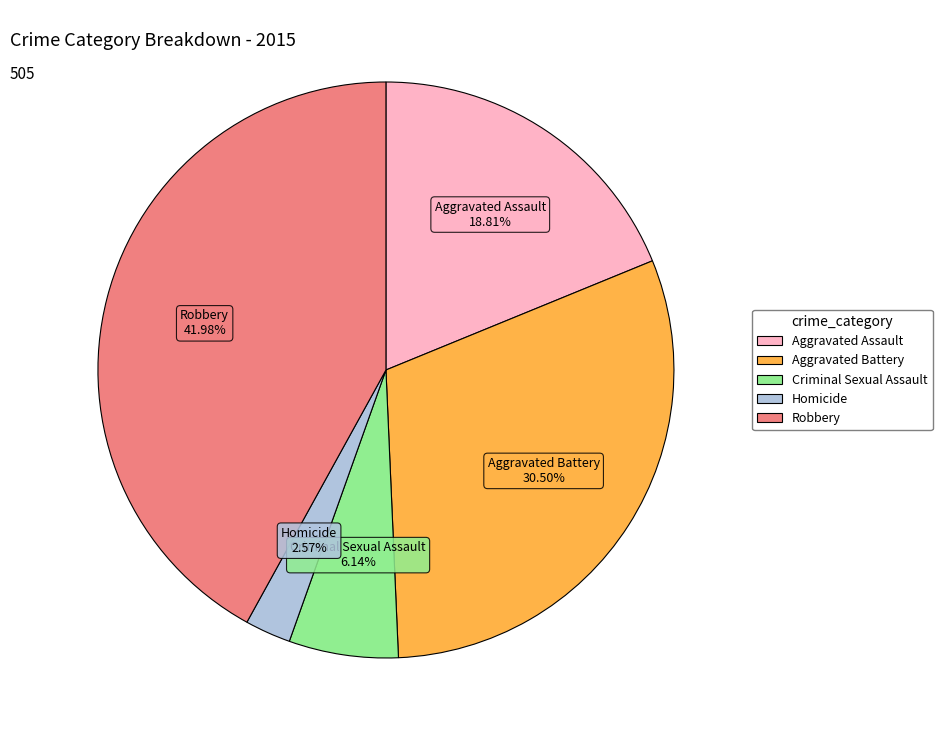

What is the total percentage of Aggravated Battery and Homicide?

33.1%